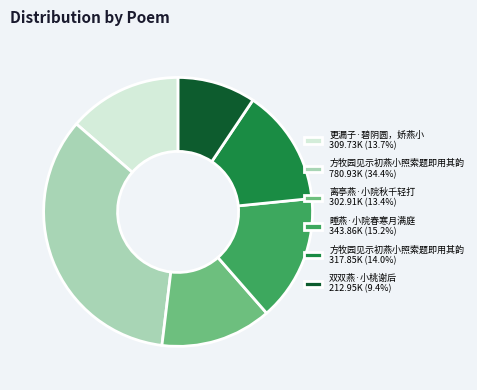

Do 方牧园见示初燕小照索题即用其韵 317.85K (14.0%) and 睡燕·小院春寒月满庭 343.86K (15.2%) together represent more than half of the pie?

No